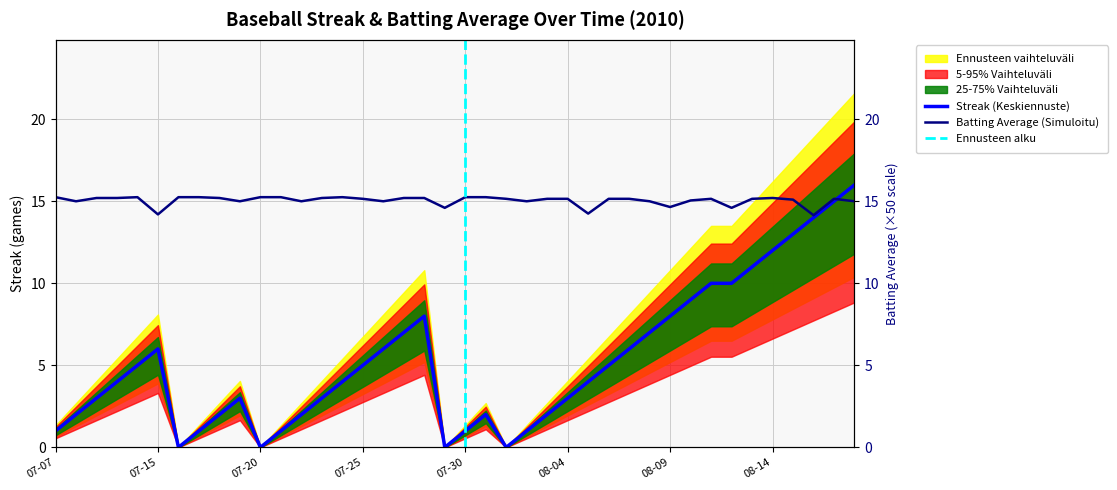

True or false: Streak and Batting Average1 intersect in this chart.

True